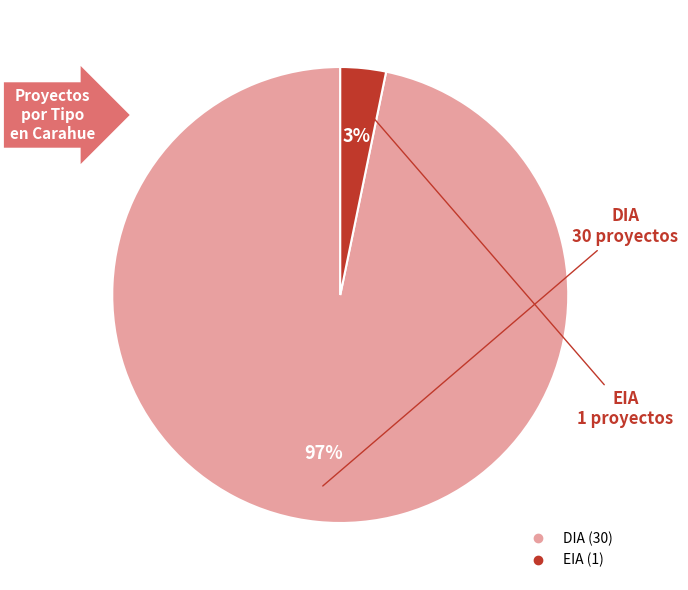

The EIA slice represents 13% of the pie. True or false?

False